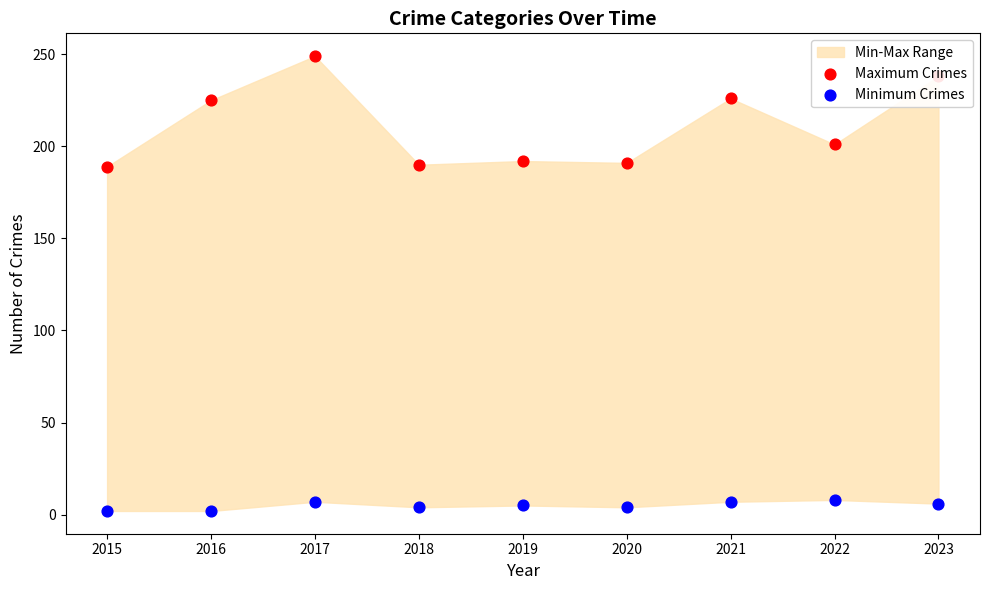

Which series contains the lowest Y value?

Minimum Crimes